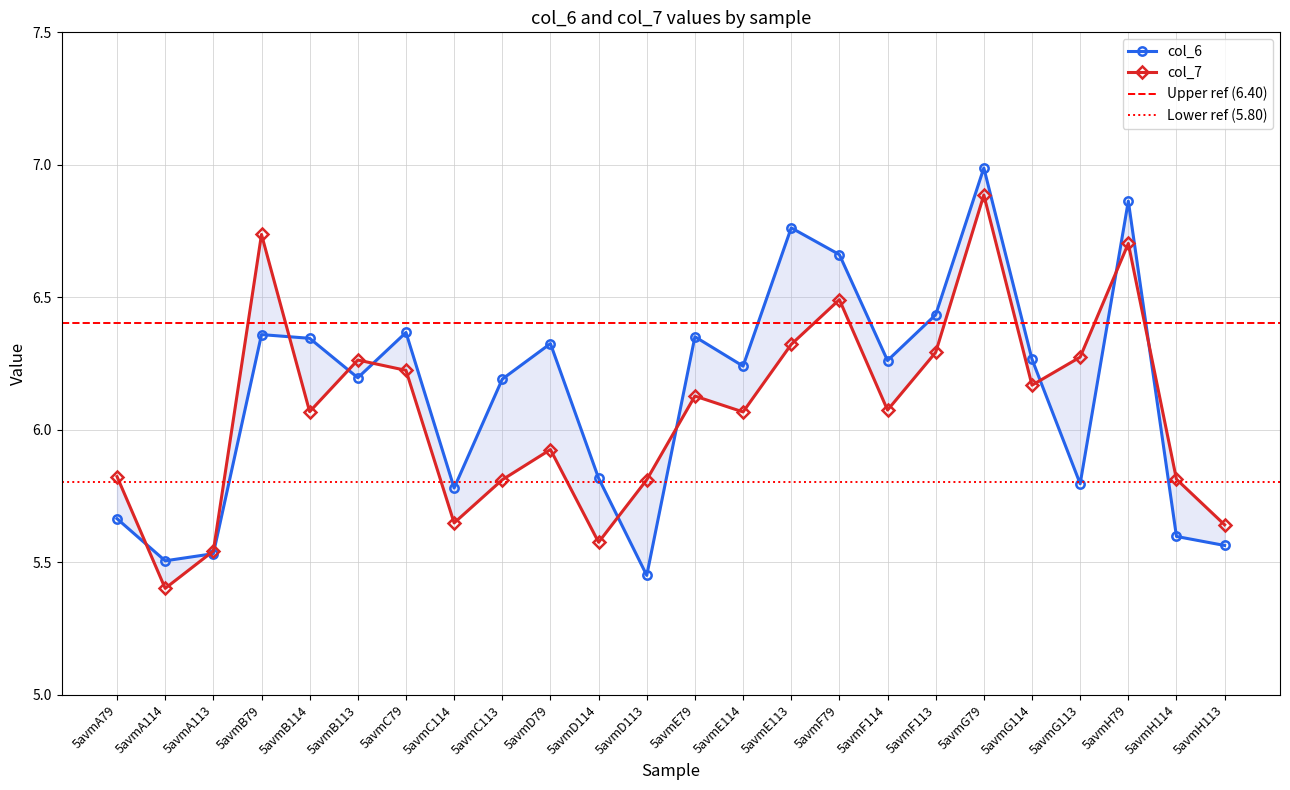

At which label is col_6 closest to 6?

5avmD114